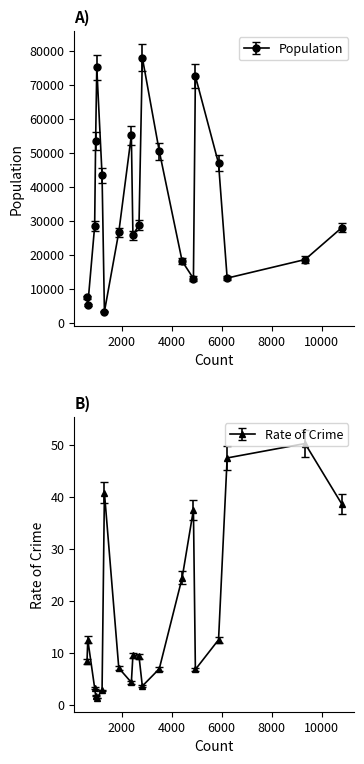

How many interior local valleys does the Rate of Crime series have?

4